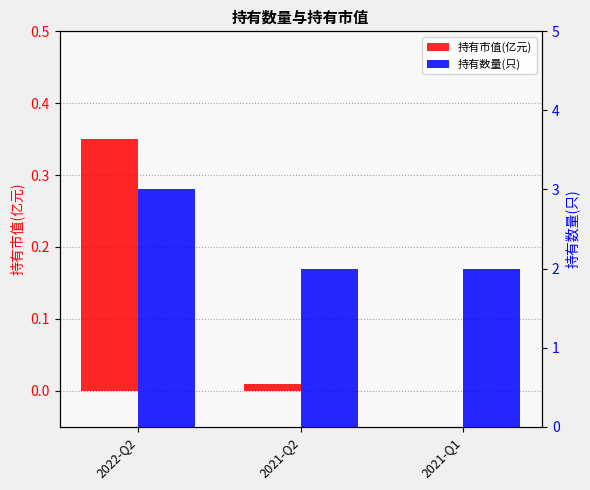

Rank the categories by 持有数量(只) value from highest to lowest.

2022-Q2, 2021-Q2, 2021-Q1